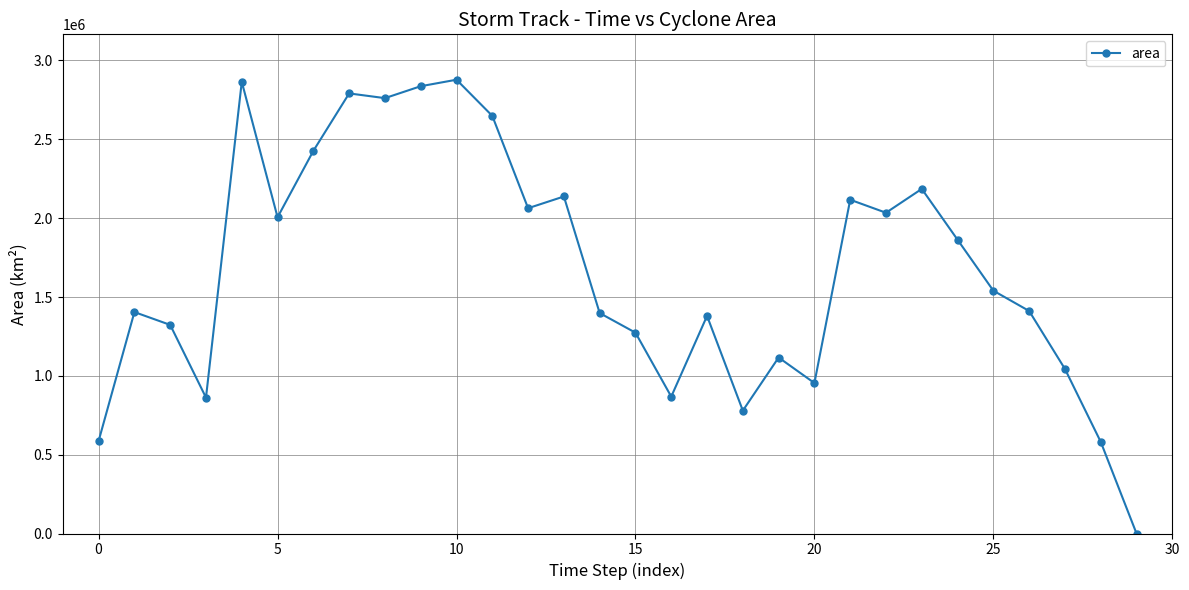

What is the difference between the second highest and minimum values?

2865000